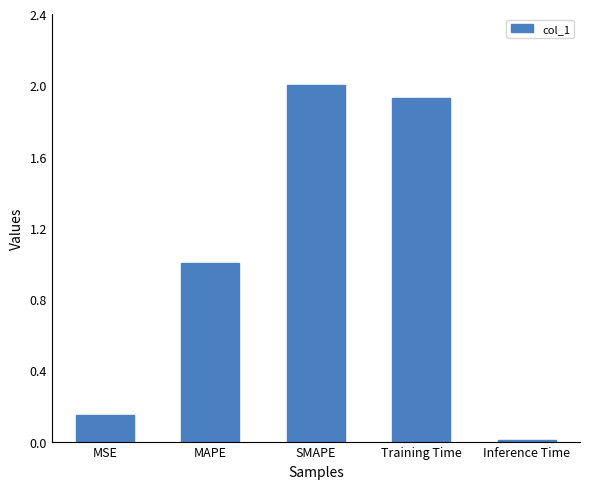

Rank the categories by value from lowest to highest.

Inference Time, MSE, MAPE, Training Time, SMAPE